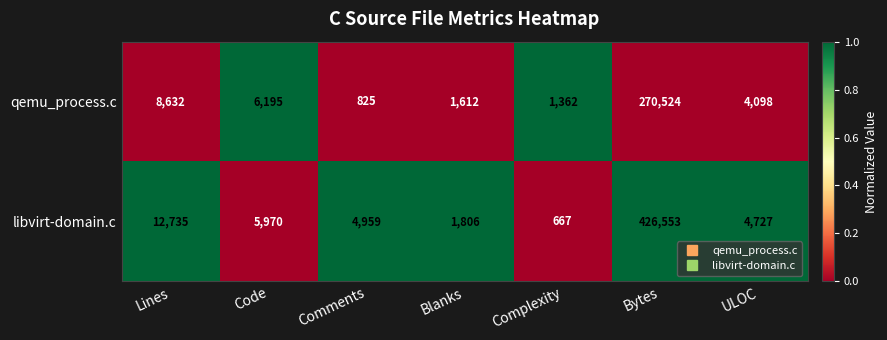

What is the smallest value displayed?

667